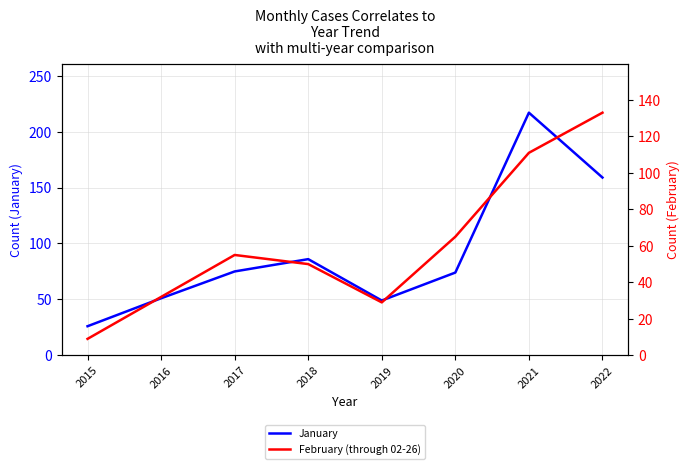

What is the value of the January point at the 1st from the left?

26